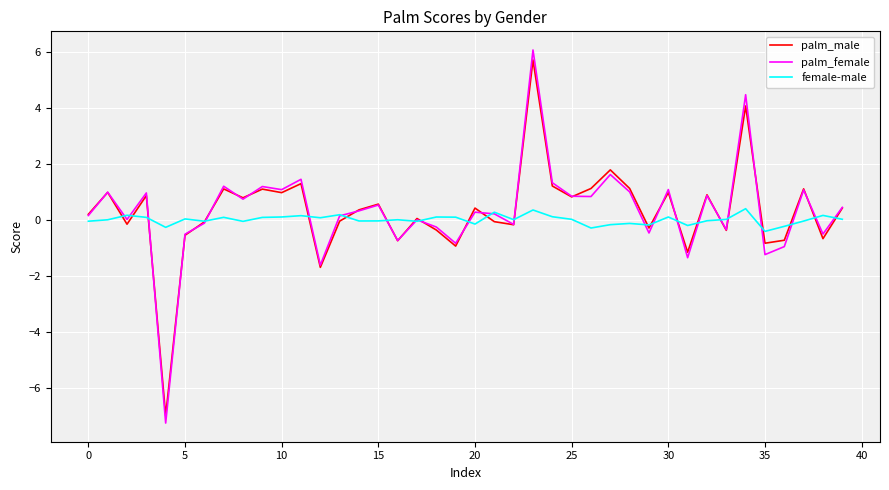

Which series has the widest spread of values?

palm_female